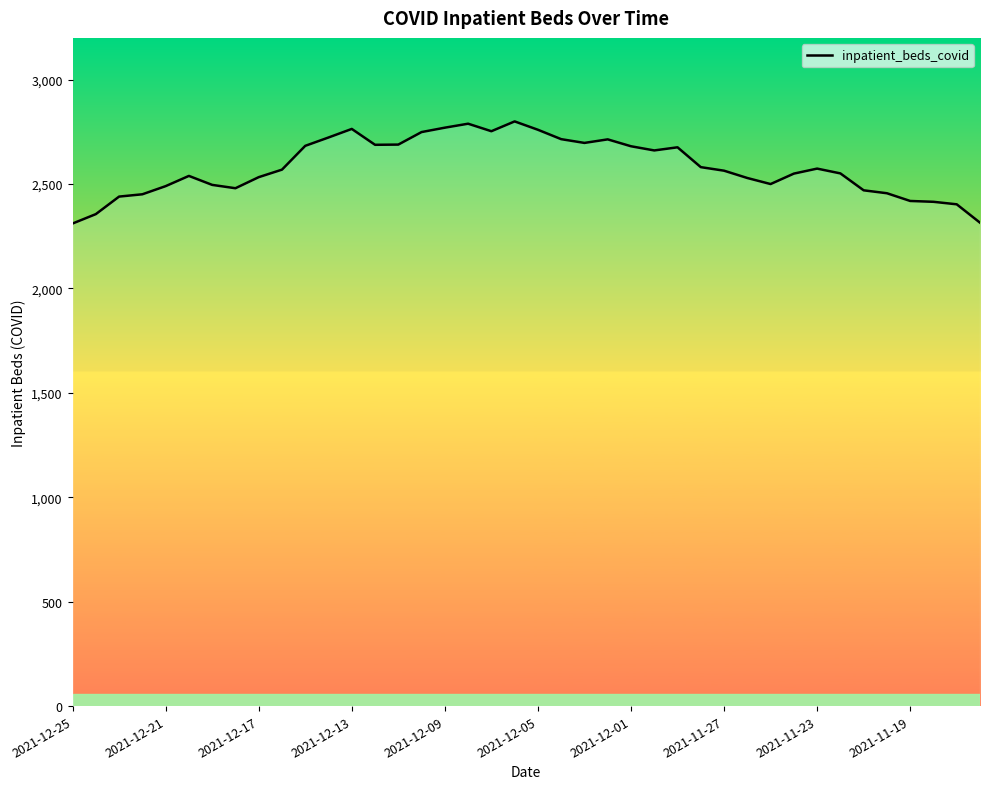

What is the smallest value displayed?

2311